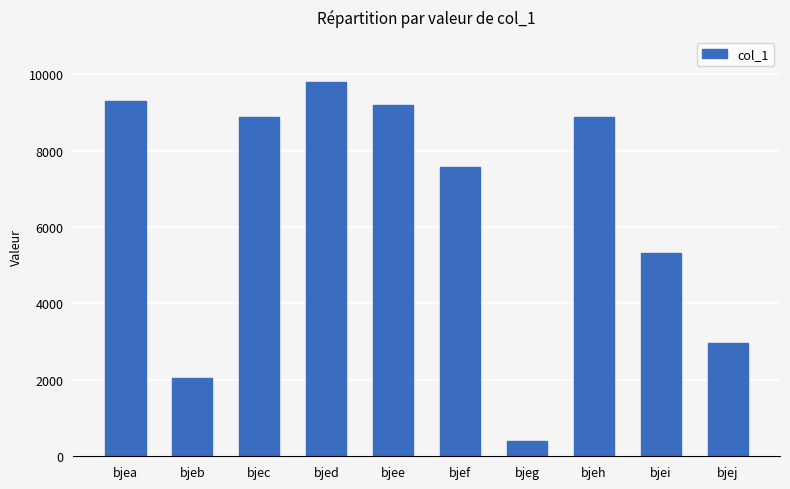

What is the minimum value shown in the chart?

392